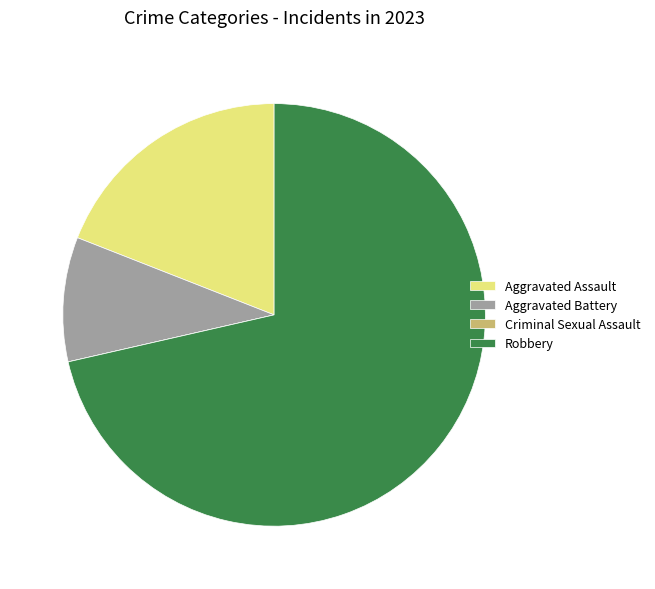

True or false: Robbery accounts for 71% of the total.

True